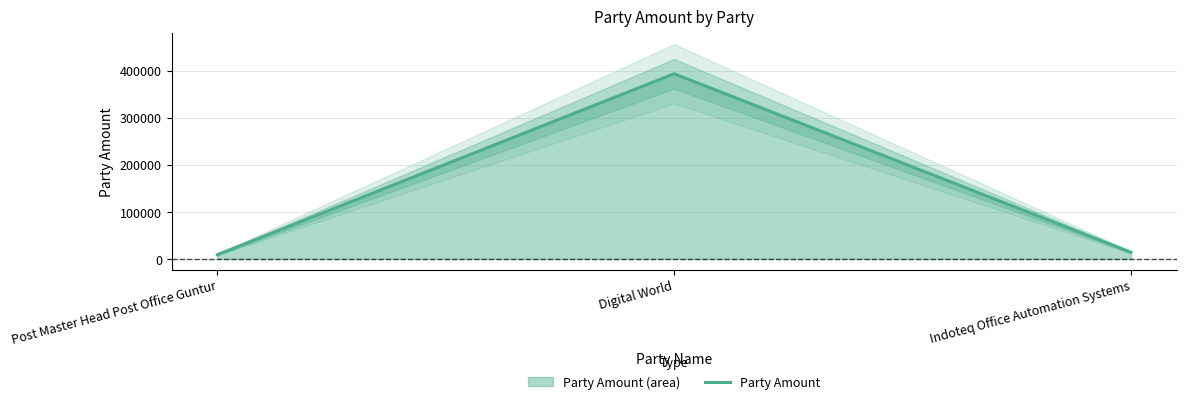

Rank the categories by value from lowest to highest.

Post Master Head Post Office Guntur, Indoteq Office Automation Systems, Digital World